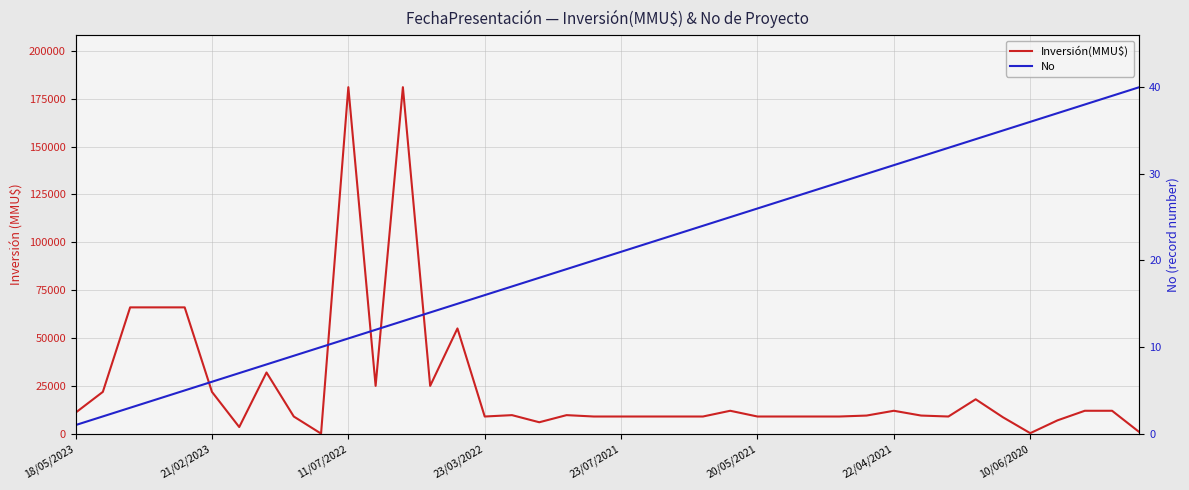

Which series has the largest total across all categories?

Inversión(MMU$)